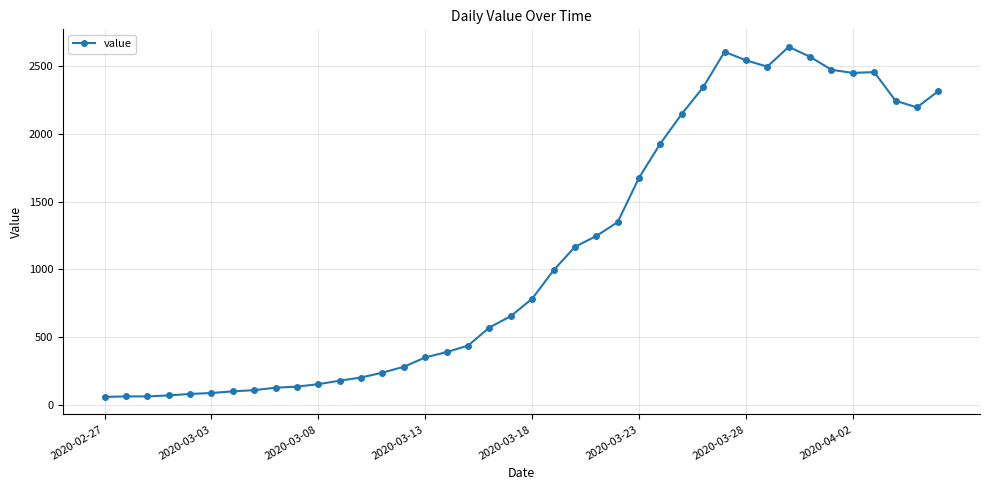

What is the sum of all values?

44971